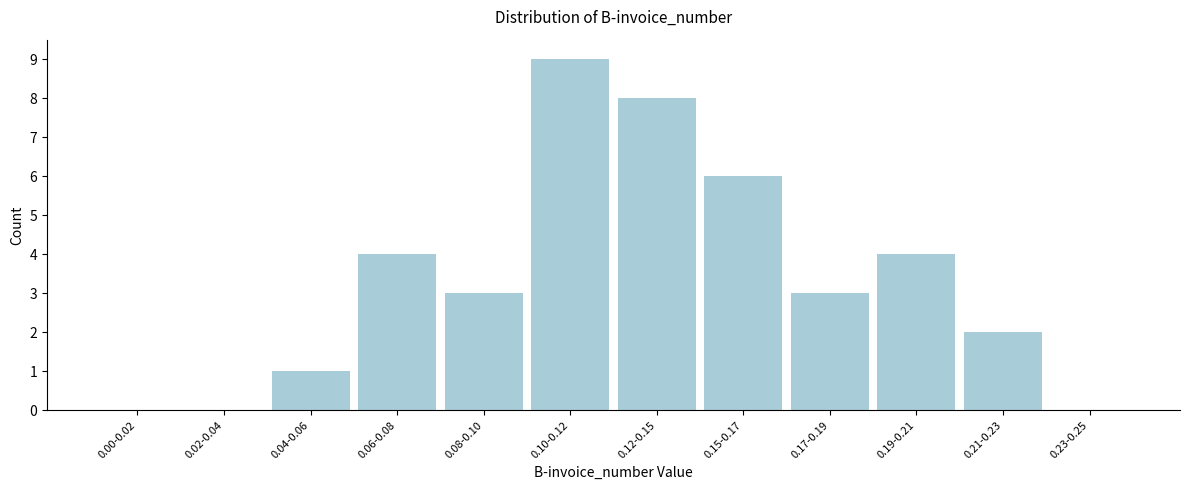

Reading left to right, what are all the values shown in this chart?

0.00-0.02=0	0.02-0.04=0	0.04-0.06=1	0.06-0.08=4	0.08-0.10=3	0.10-0.12=9	0.12-0.15=8	0.15-0.17=6	0.17-0.19=3	0.19-0.21=4	0.21-0.23=2	0.23-0.25=0